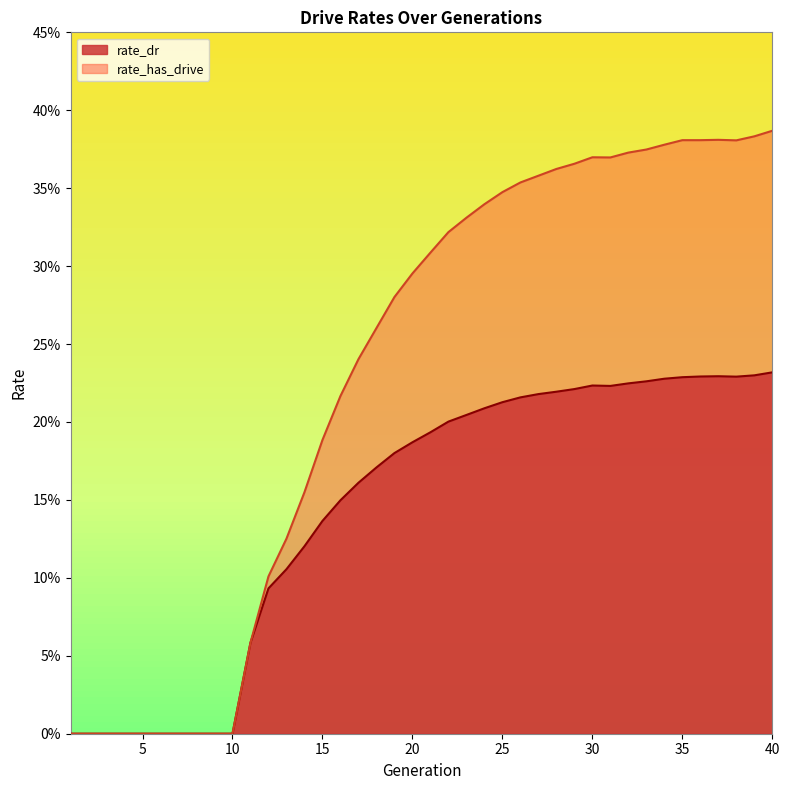

What is the value of the rate_dr point at the 16th from the left?

0.1